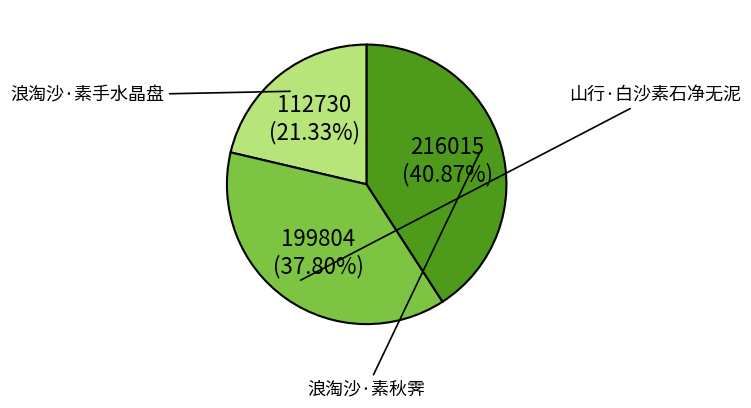

What portion of the pie excludes 浪淘沙·素秋霁?

59.1%